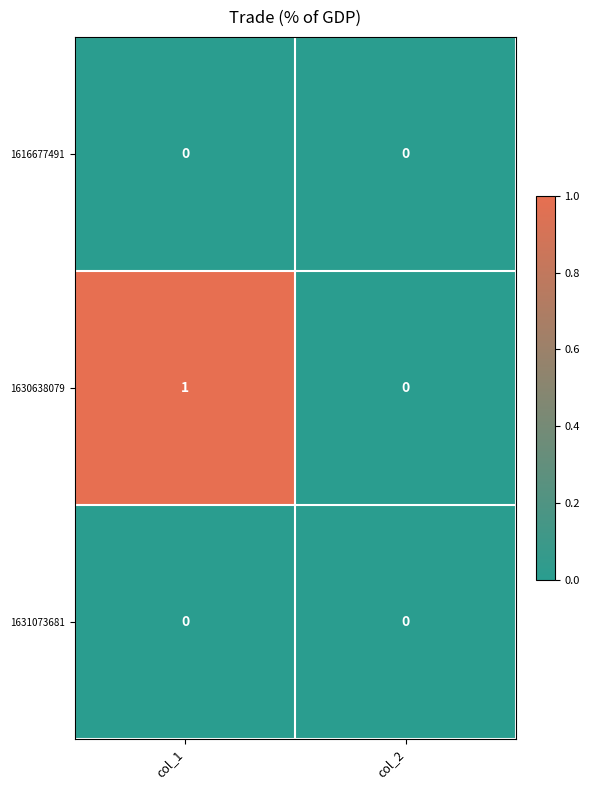

Reading left to right, extract all data points from this chart.

1616677491: col_1=0	col_2=0
1630638079: col_1=1	col_2=0
1631073681: col_1=0	col_2=0